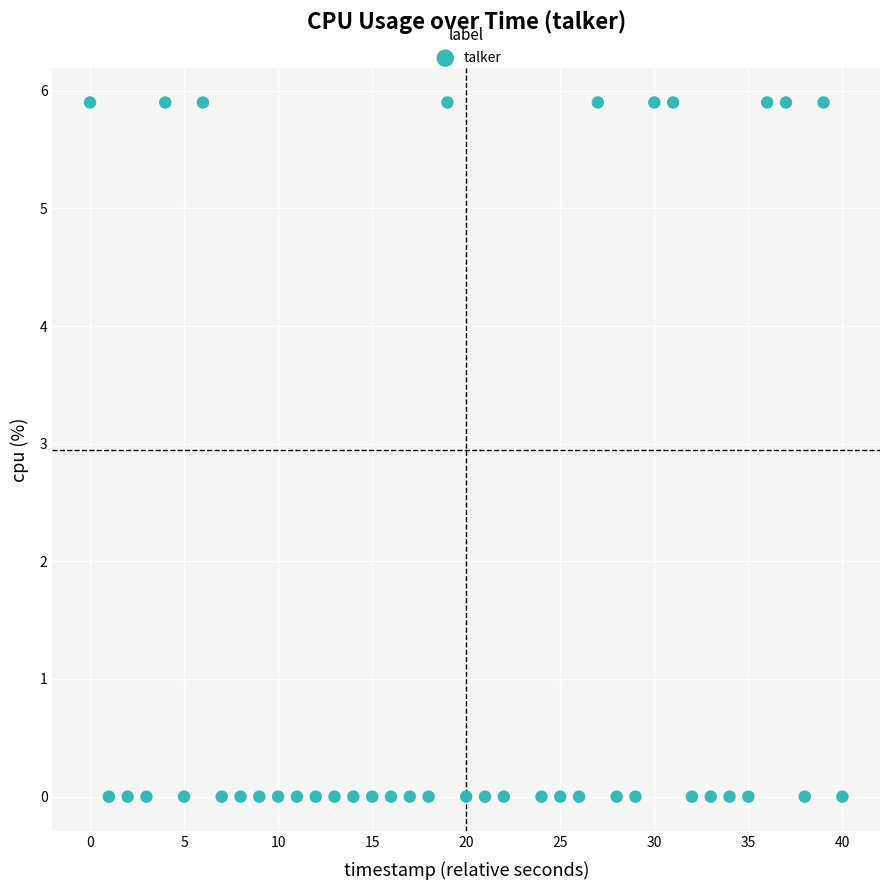

What is the range of Y values (max minus min)?

5.9